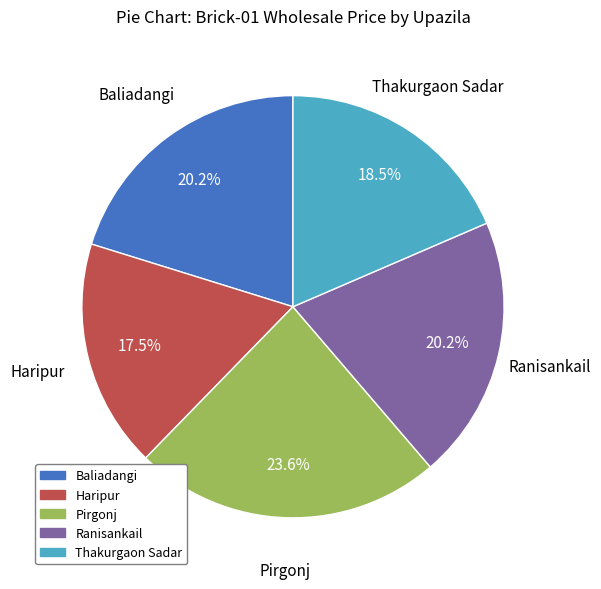

To the nearest percent, what is the difference between the Ranisankail and Thakurgaon Sadar slice percentages?

2%